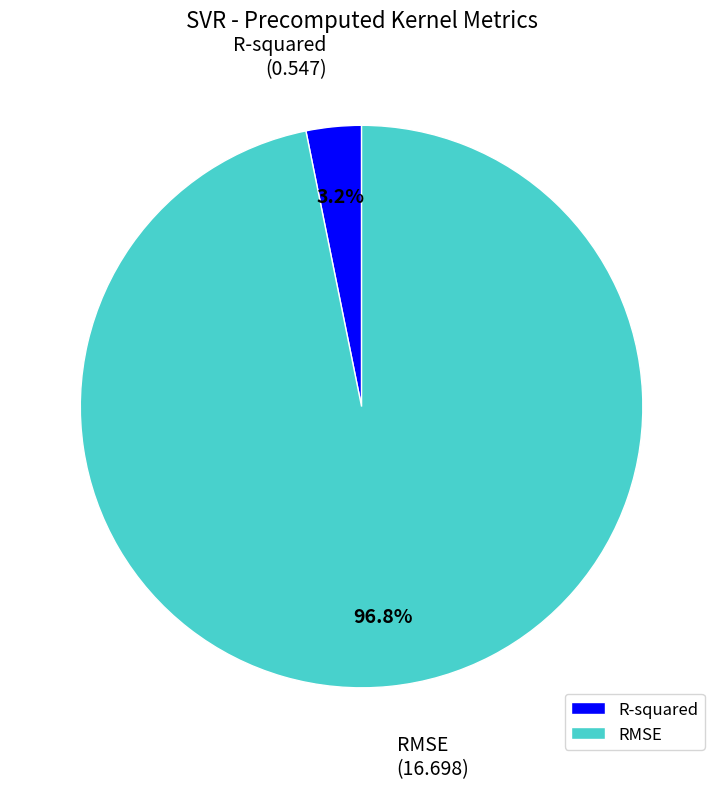

Combined, do R-squared and RMSE account for over 50%?

Yes